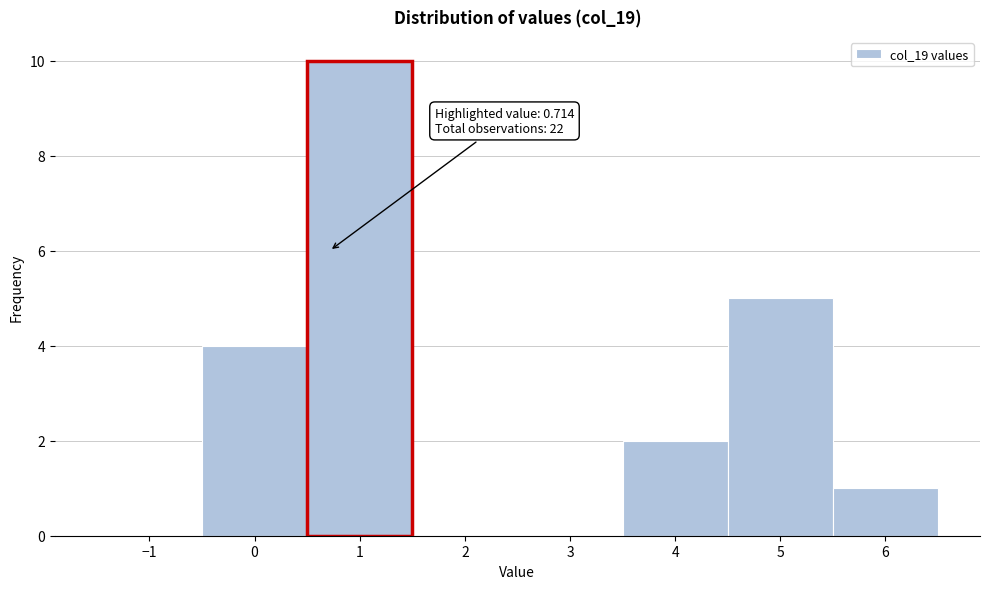

Over which range of the x-axis is the bar tallest?

0.5 to 1.5